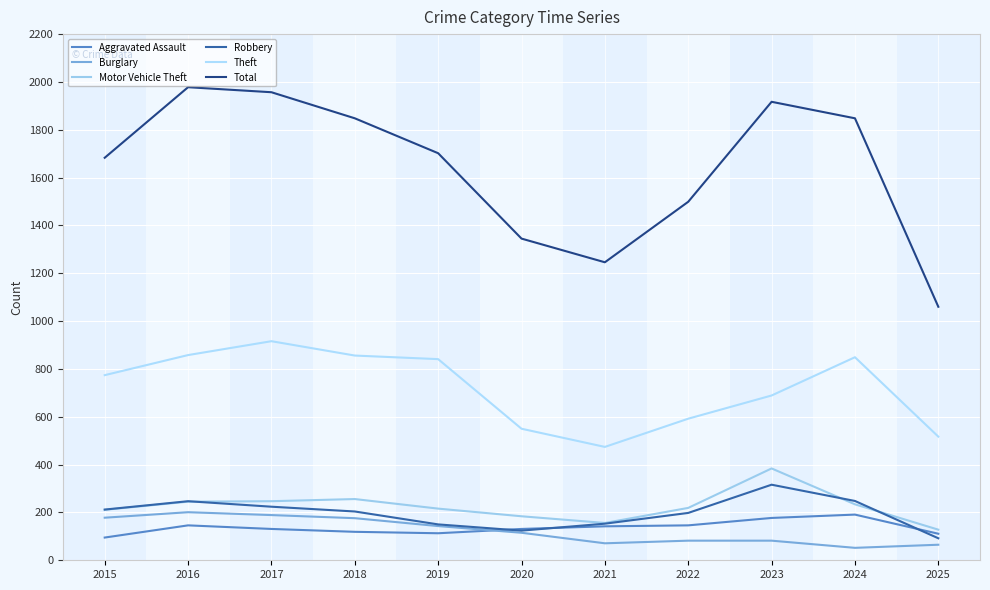

True or false: Aggravated Assault has a value of 216 at 2021.

False